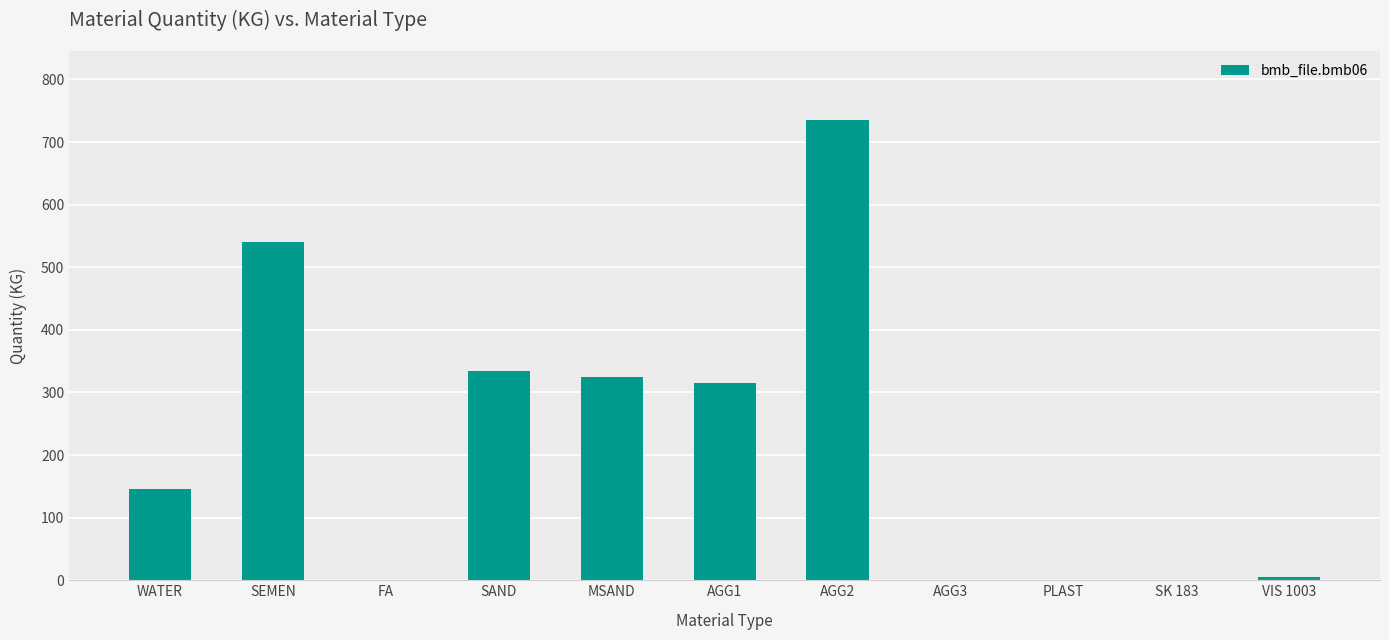

The value at AGG3 is 330.8. True or false?

False